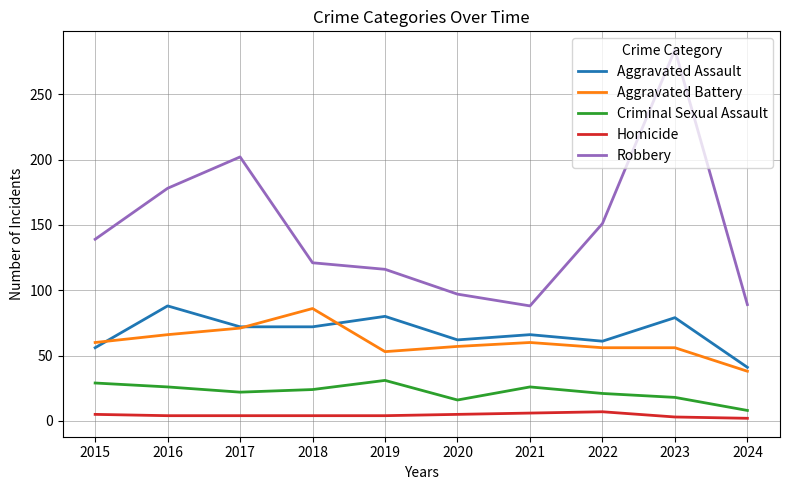

Rank the series at 2022 from lowest to highest value.

Homicide, Criminal Sexual Assault, Aggravated Battery, Aggravated Assault, Robbery